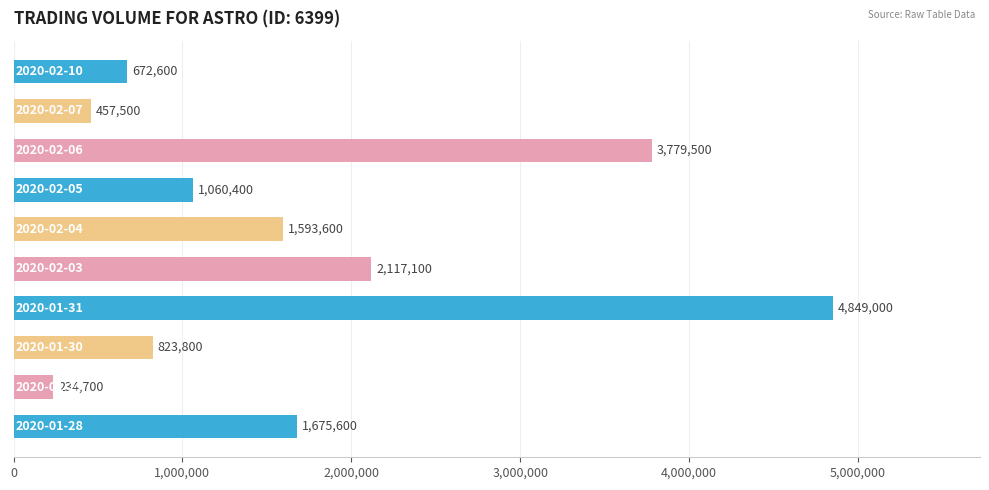

Count the number of data series in this chart.

1